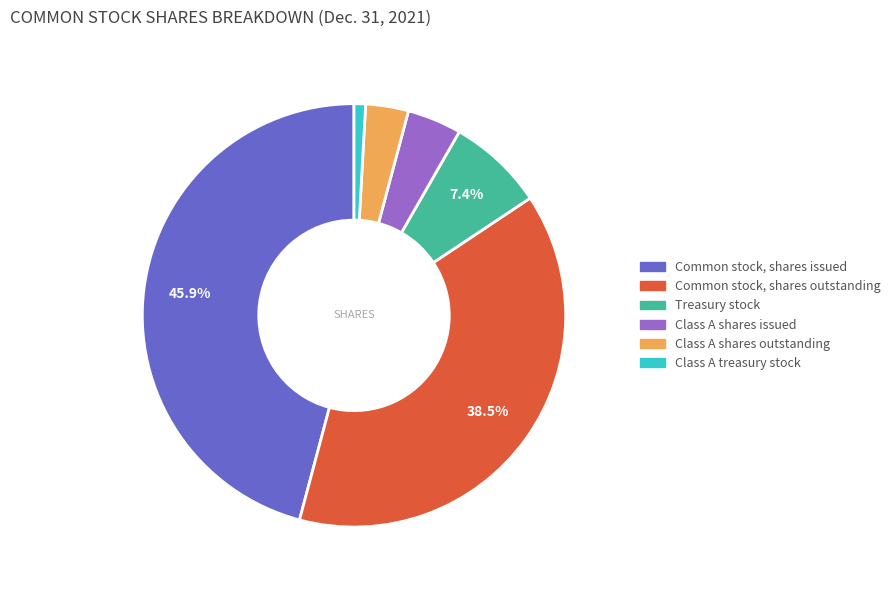

What percentage do Common stock, shares issued and Common stock, shares outstanding together represent?

84.3%